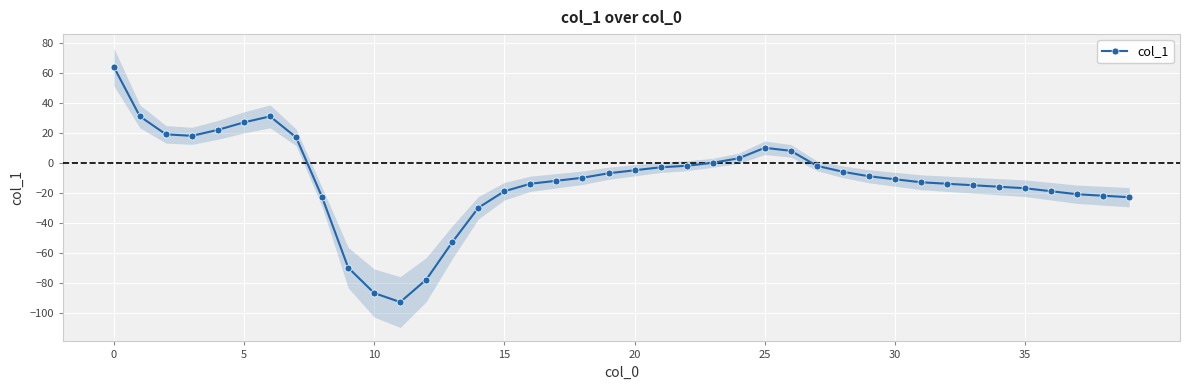

How many interior local valleys (lower than both neighbors) does the data have?

2